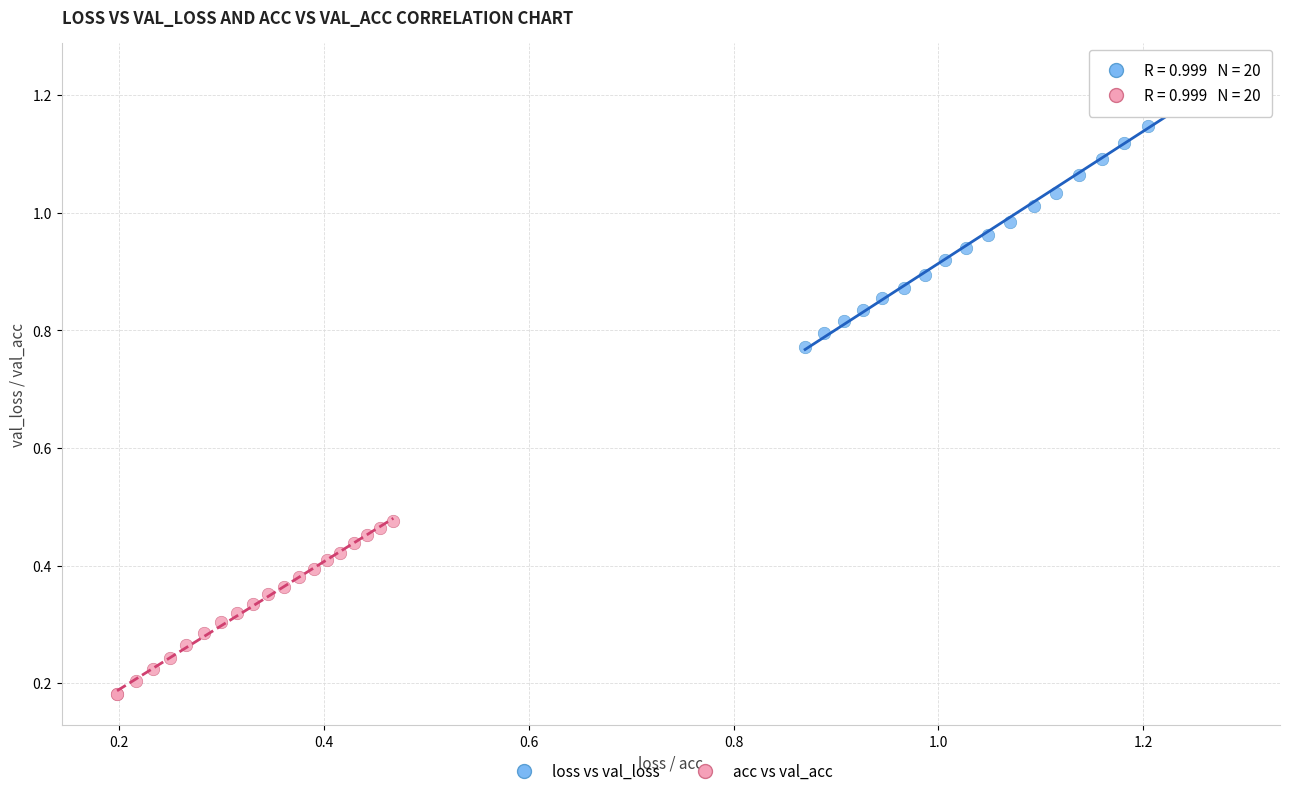

Which series has the largest Y range (max minus min)?

loss vs val_loss